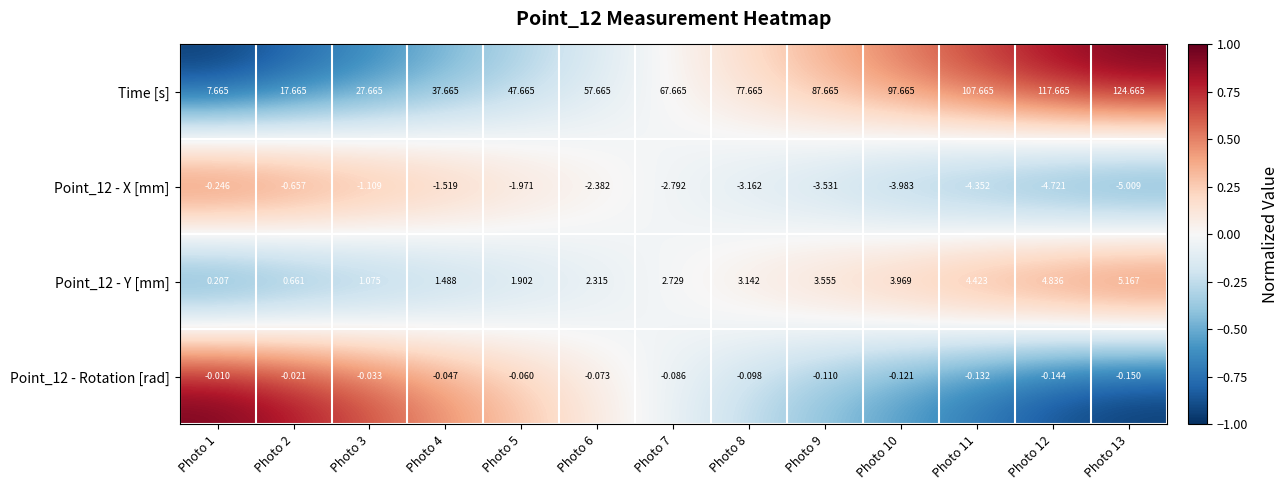

Which series has the largest range (max minus min)?

Time [s]